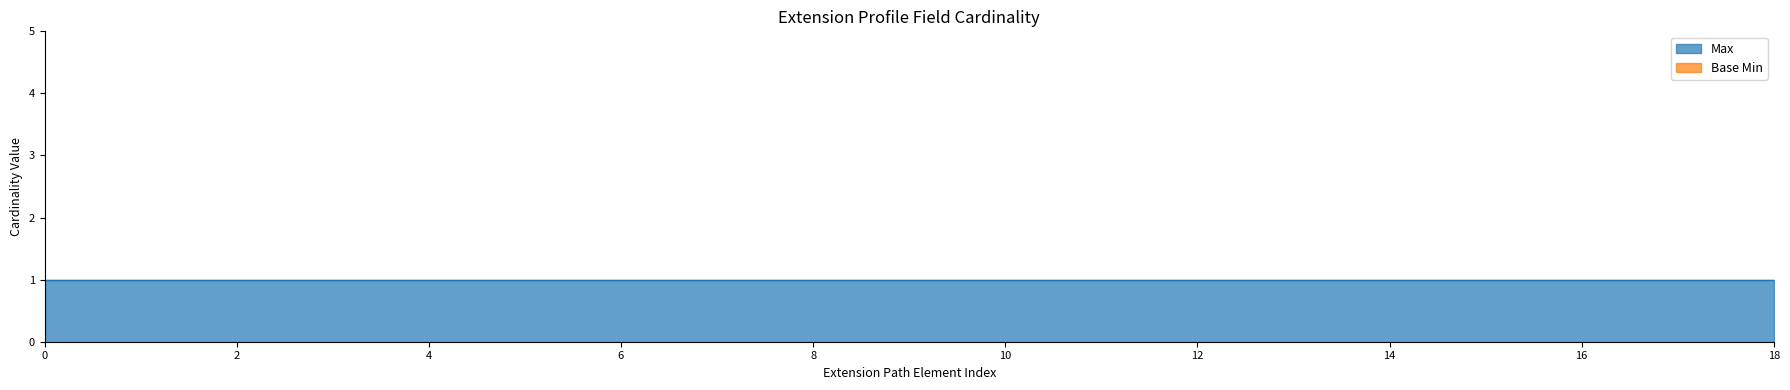

Which series changed the most between Extension and Extension.extension:width.value[x]?

Max